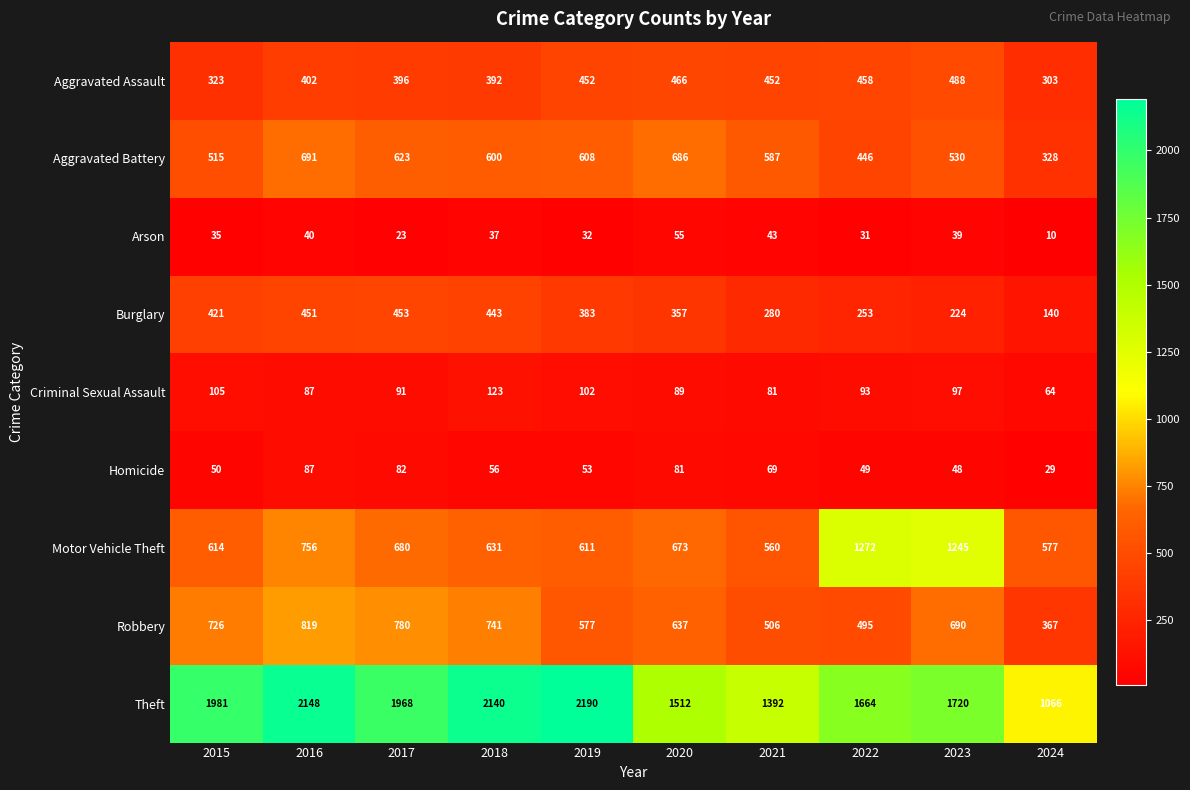

How many series are shown in this chart?

9